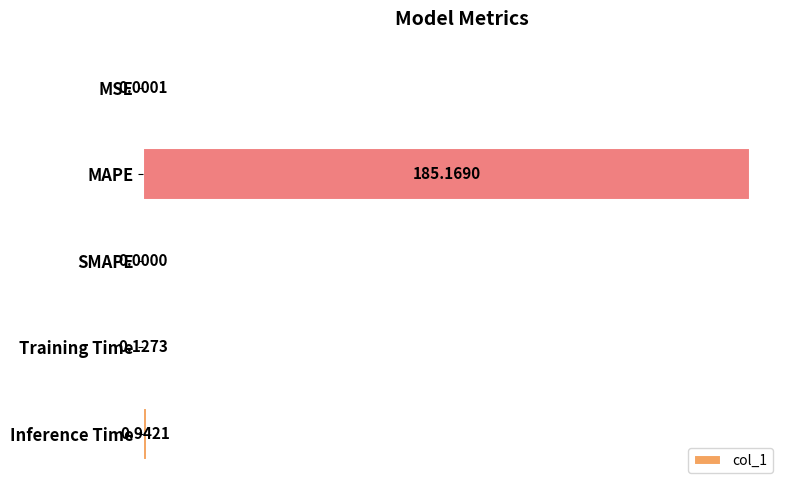

What is the sum of all values?

186.2